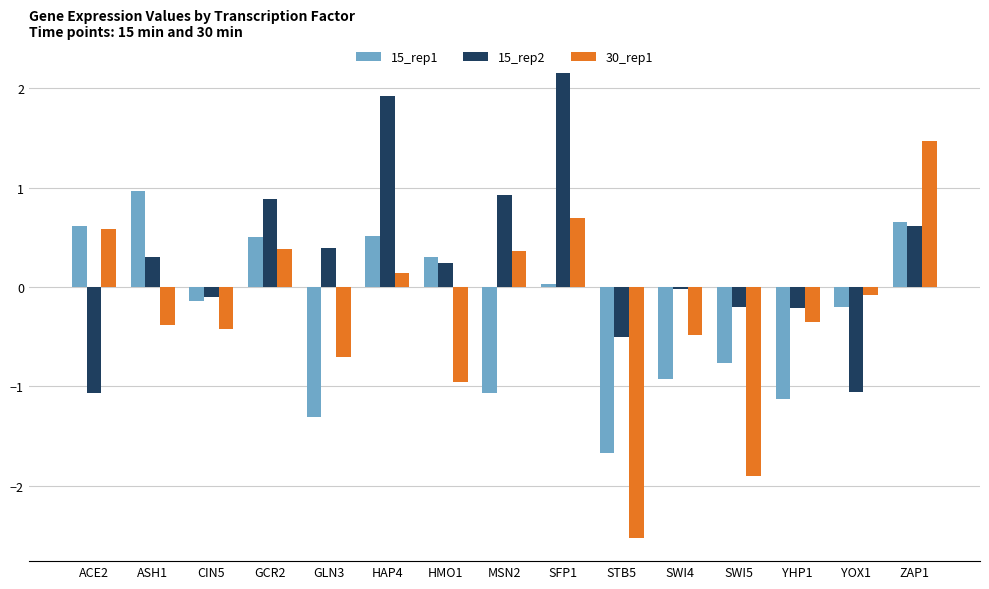

What is the maximum value for 15_rep2?

2.2